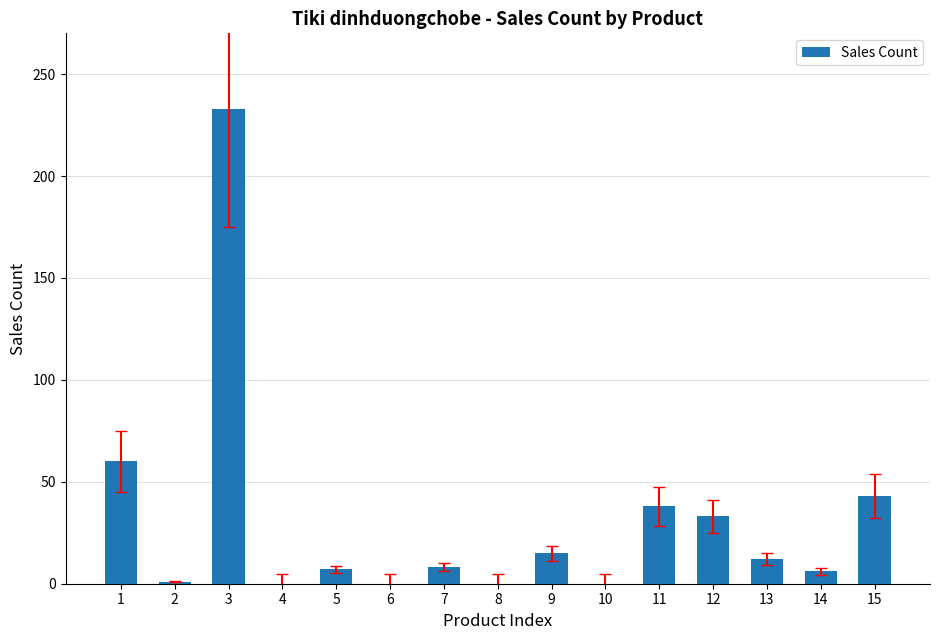

At which label is the value closest to 116?

1